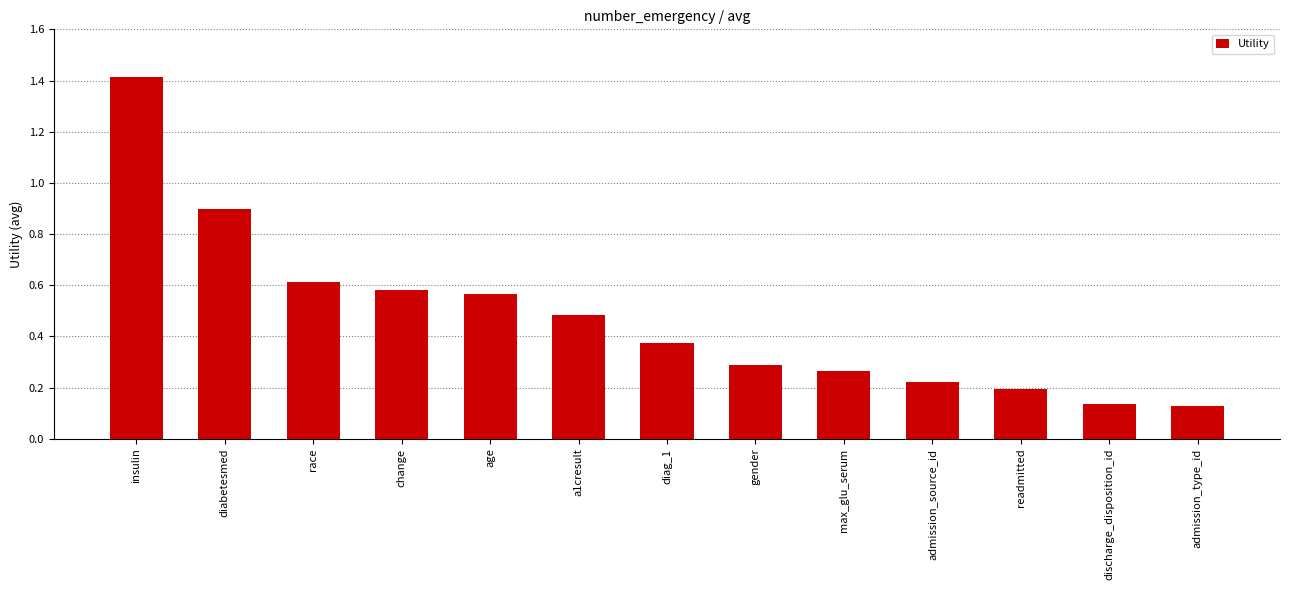

Which label corresponds to the largest value in the chart?

insulin